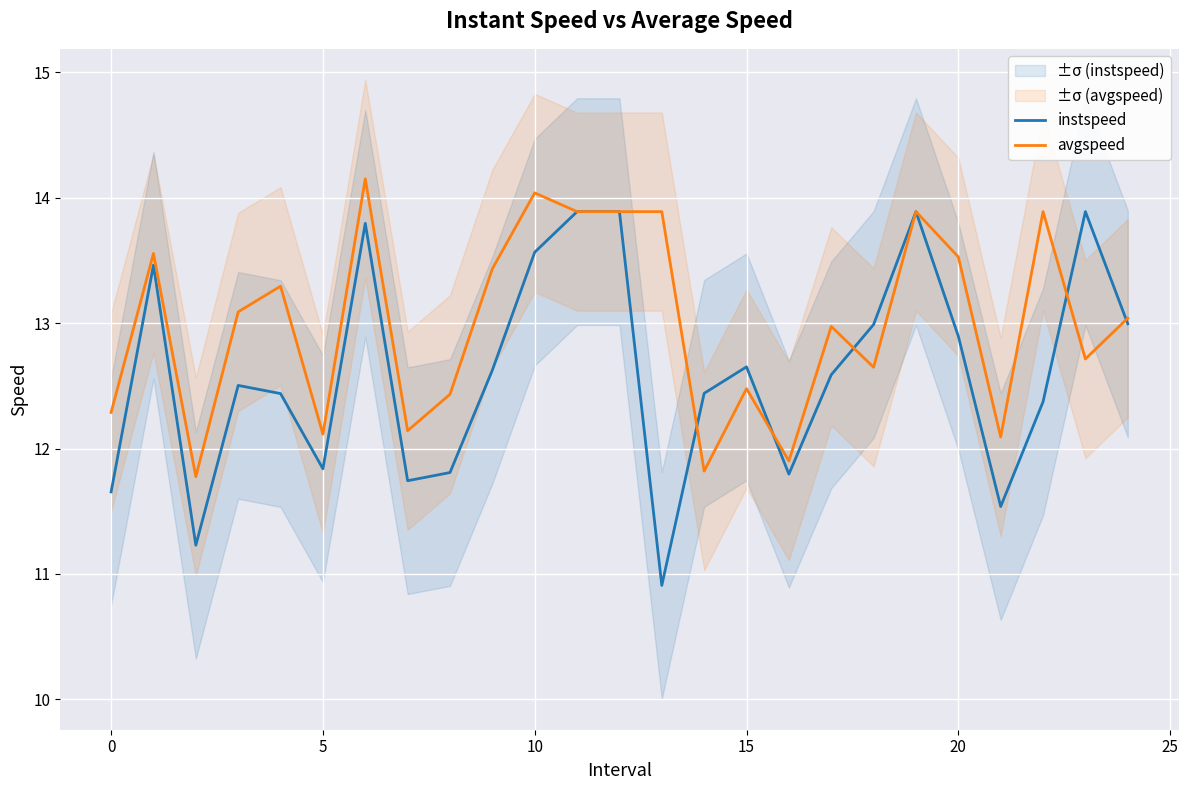

The value of avgspeed at 5 is 18.2. True or false?

False